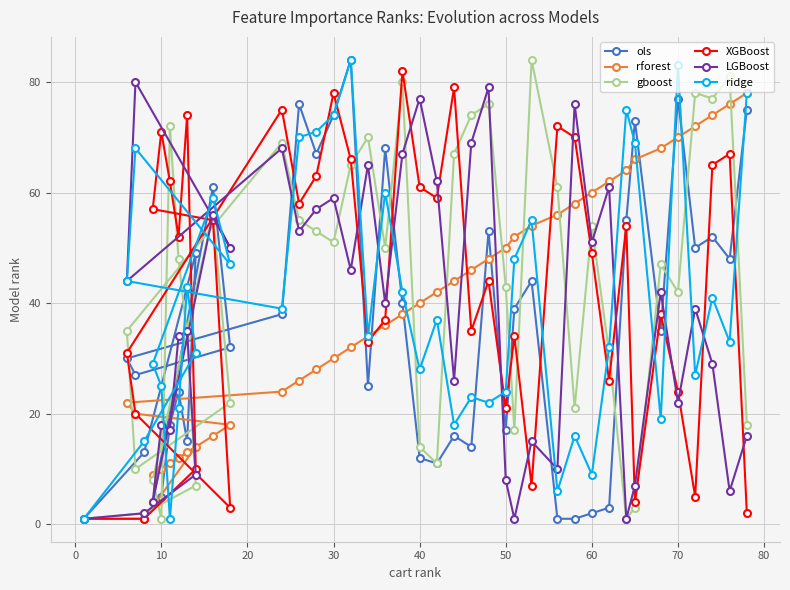

Which series has the widest spread of values?

ols